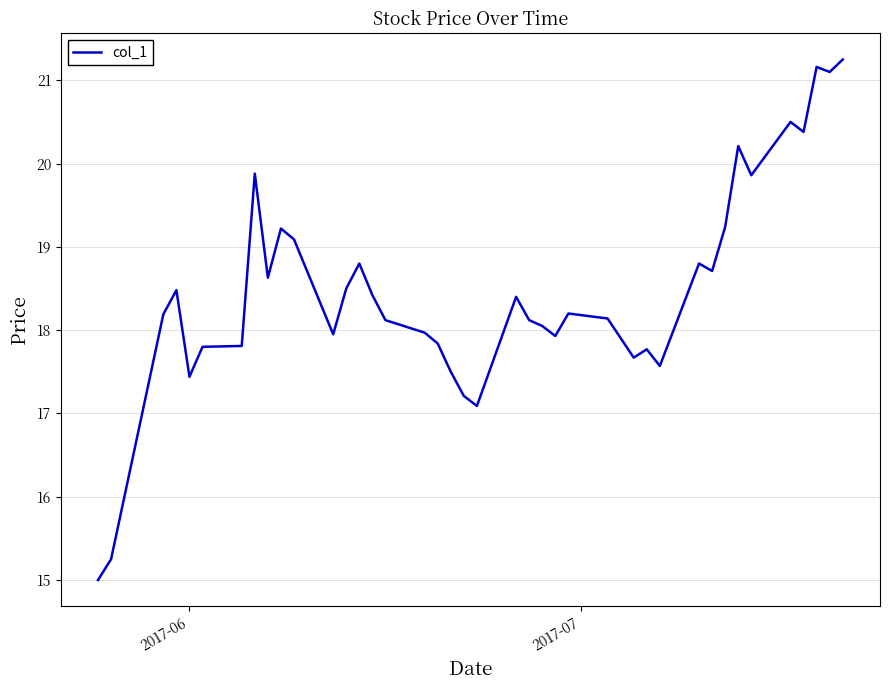

What is the minimum value shown in the chart?

15.0